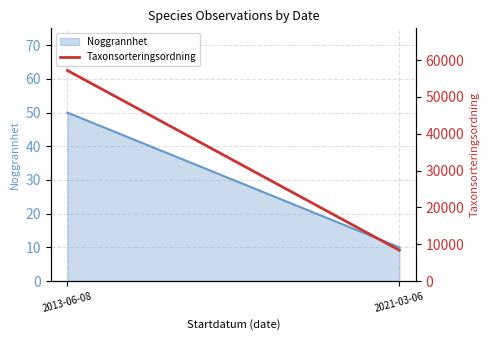

What is the difference between the values at 2021-03-06 and 2013-06-08?

48826